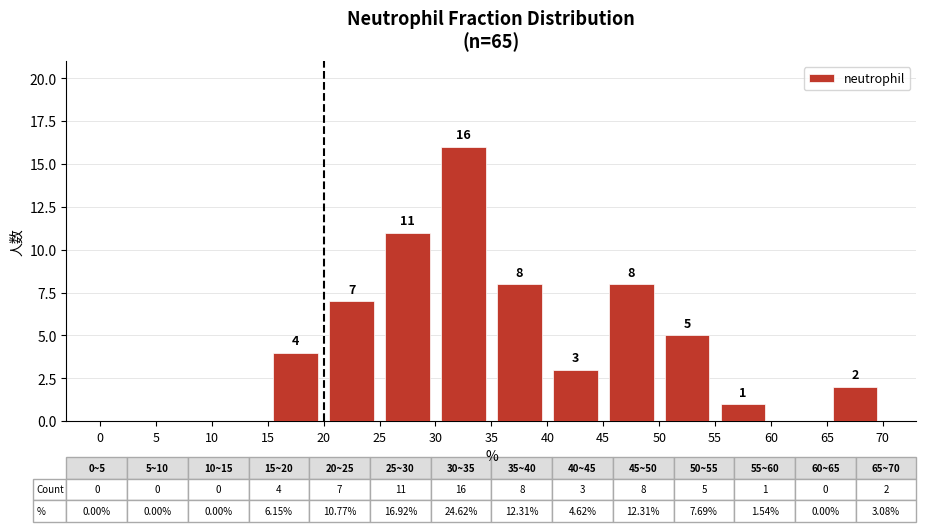

Over which range of the x-axis is the bar tallest?

30 to 35